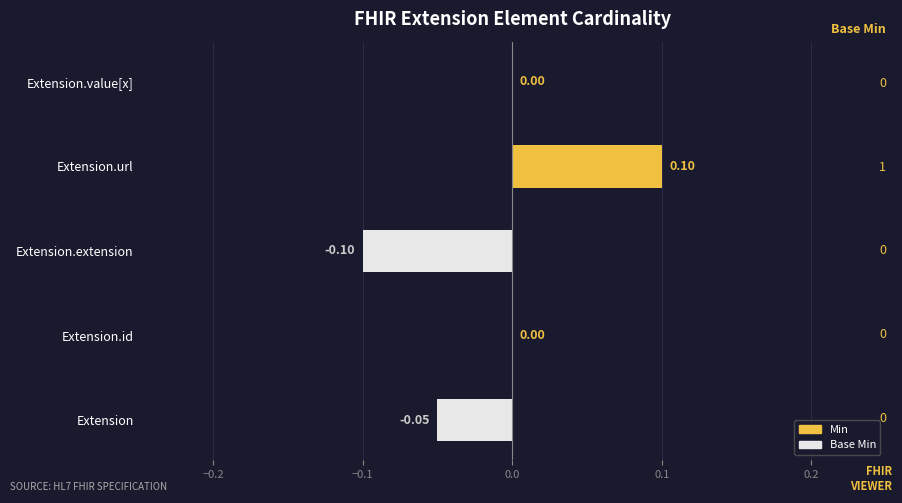

Between Extension and Extension.extension, which is larger?

Extension